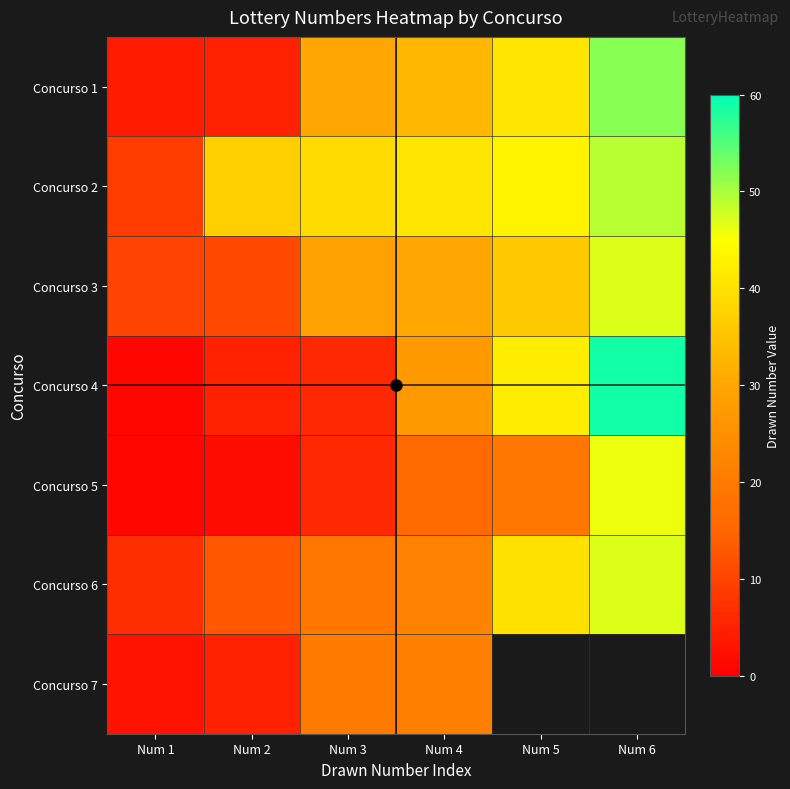

Which category has the highest value in the Concurso 2 series?

Num 6